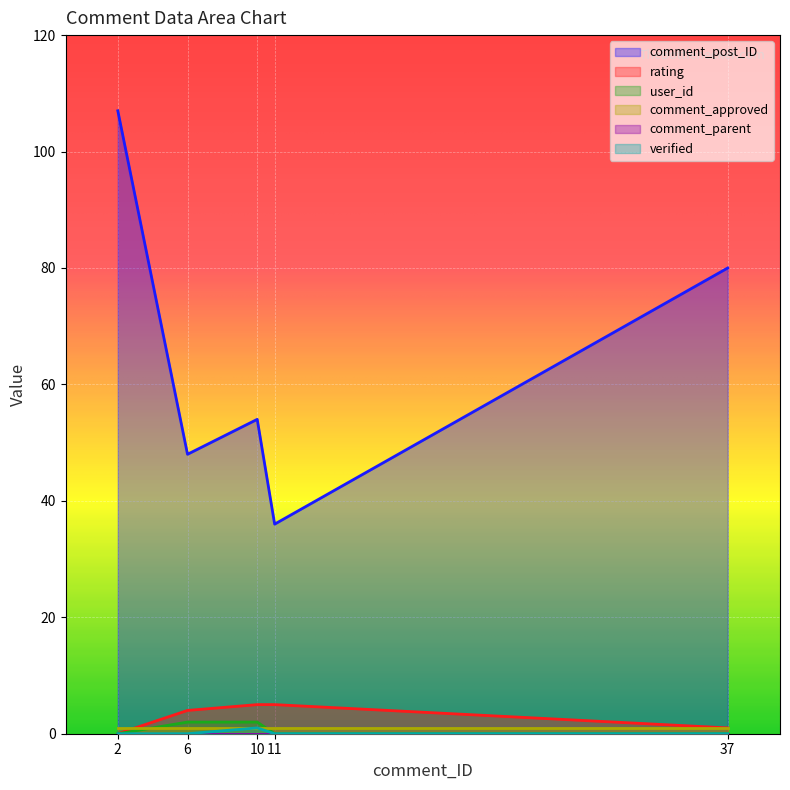

Which series changed the most between 11 and 37?

comment_post_ID